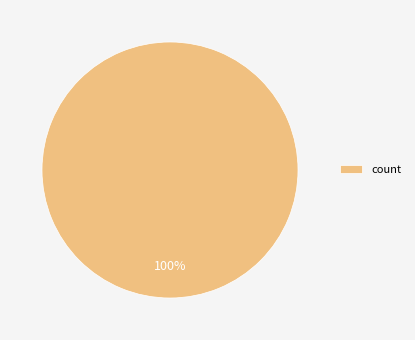

Does any single category account for the majority?

Yes